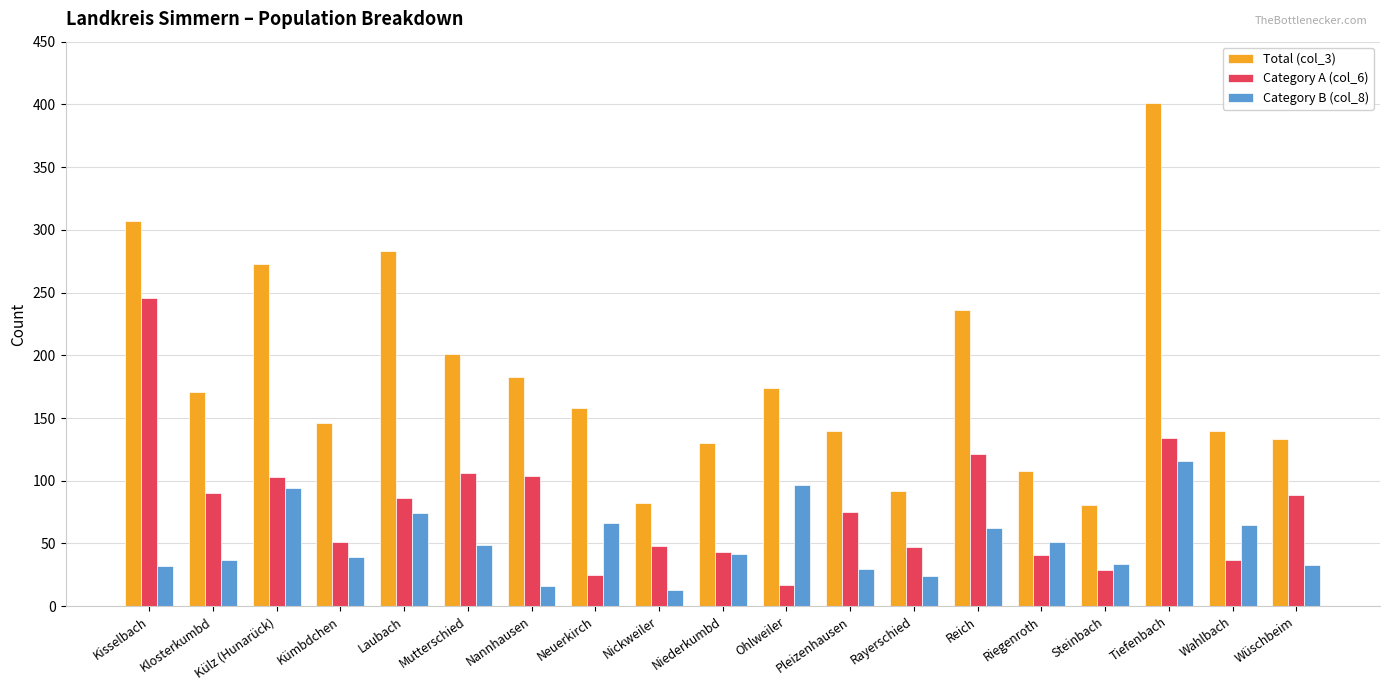

What is the value of the Category A (col_6) bar at the 9th from the left?

48